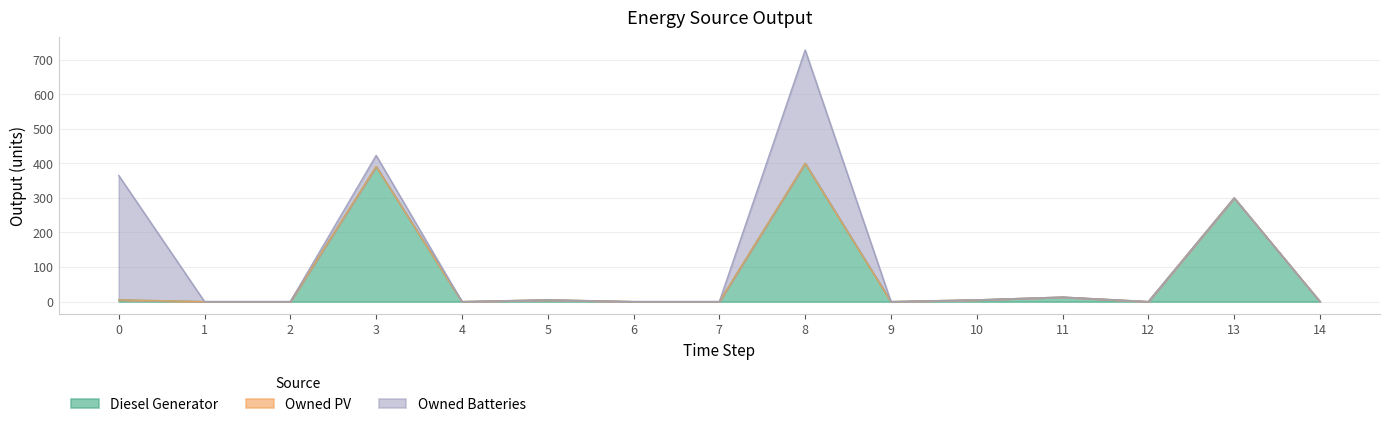

Which series changed the most between 9 and 12?

Diesel Generator